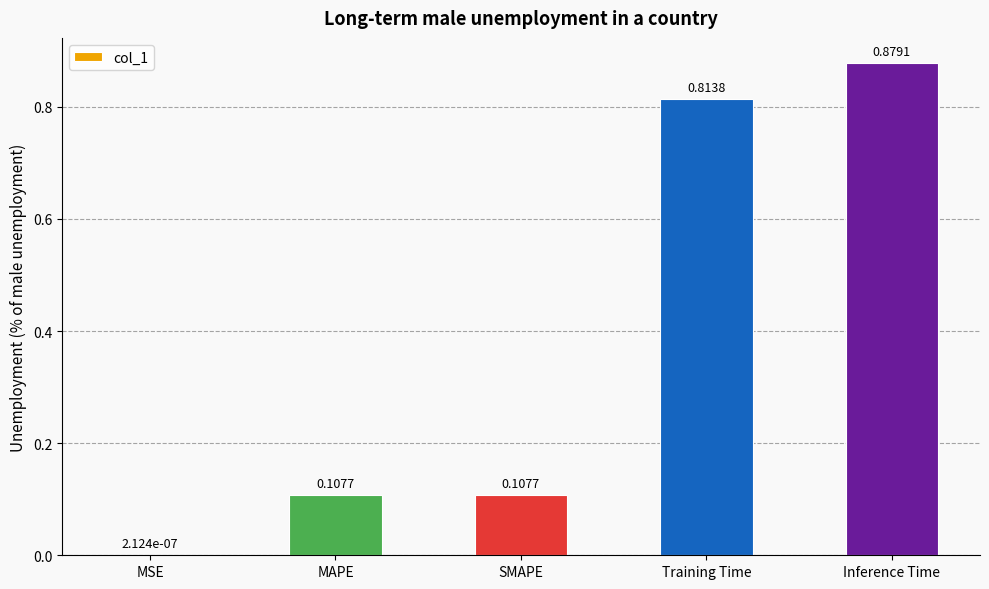

What is the sum of the values at Inference Time and MAPE?

1.0